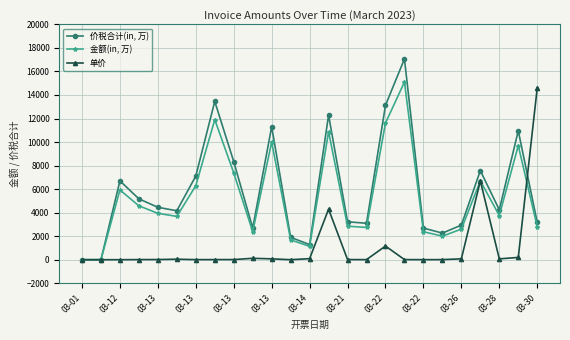

Does the chart display data point markers on the line(s)?

Yes